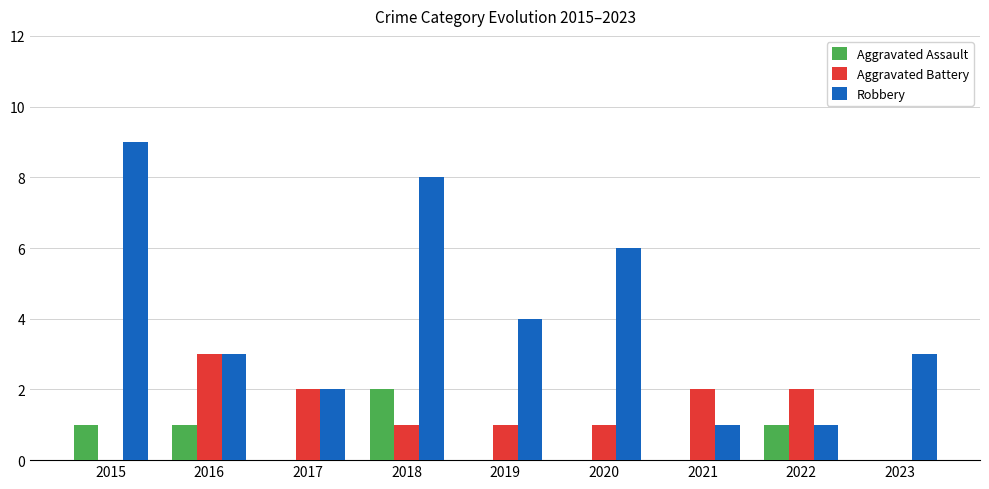

At which category is the sum across all series the highest?

2018